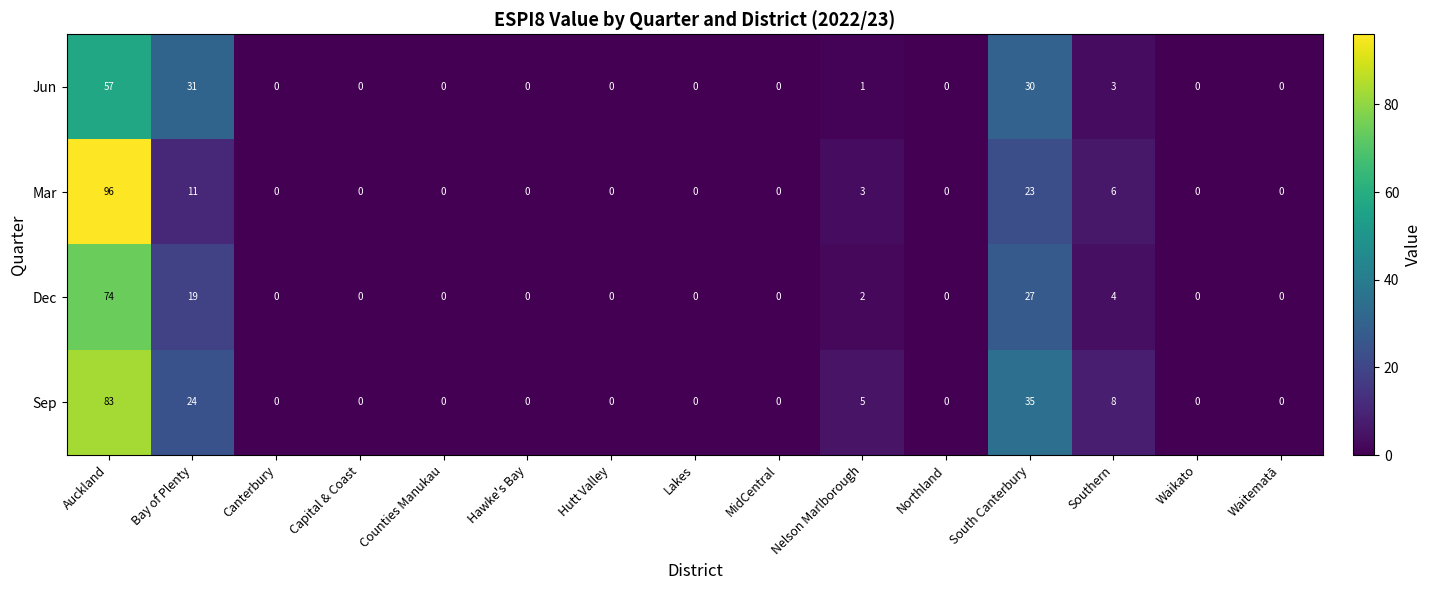

Which category has the highest value across all series?

Auckland